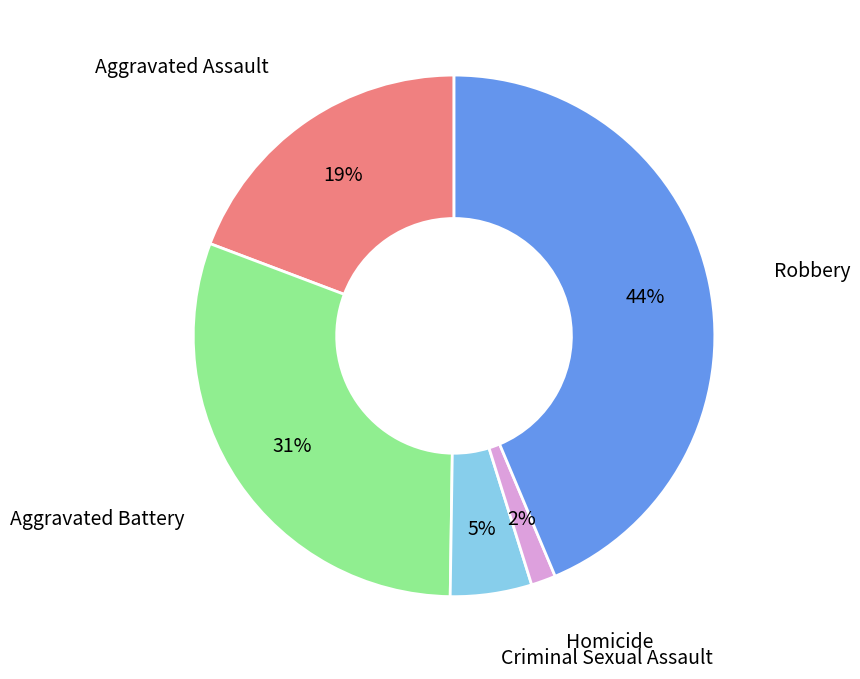

To the nearest percent, what is the difference between the largest and smallest slice percentages?

42%